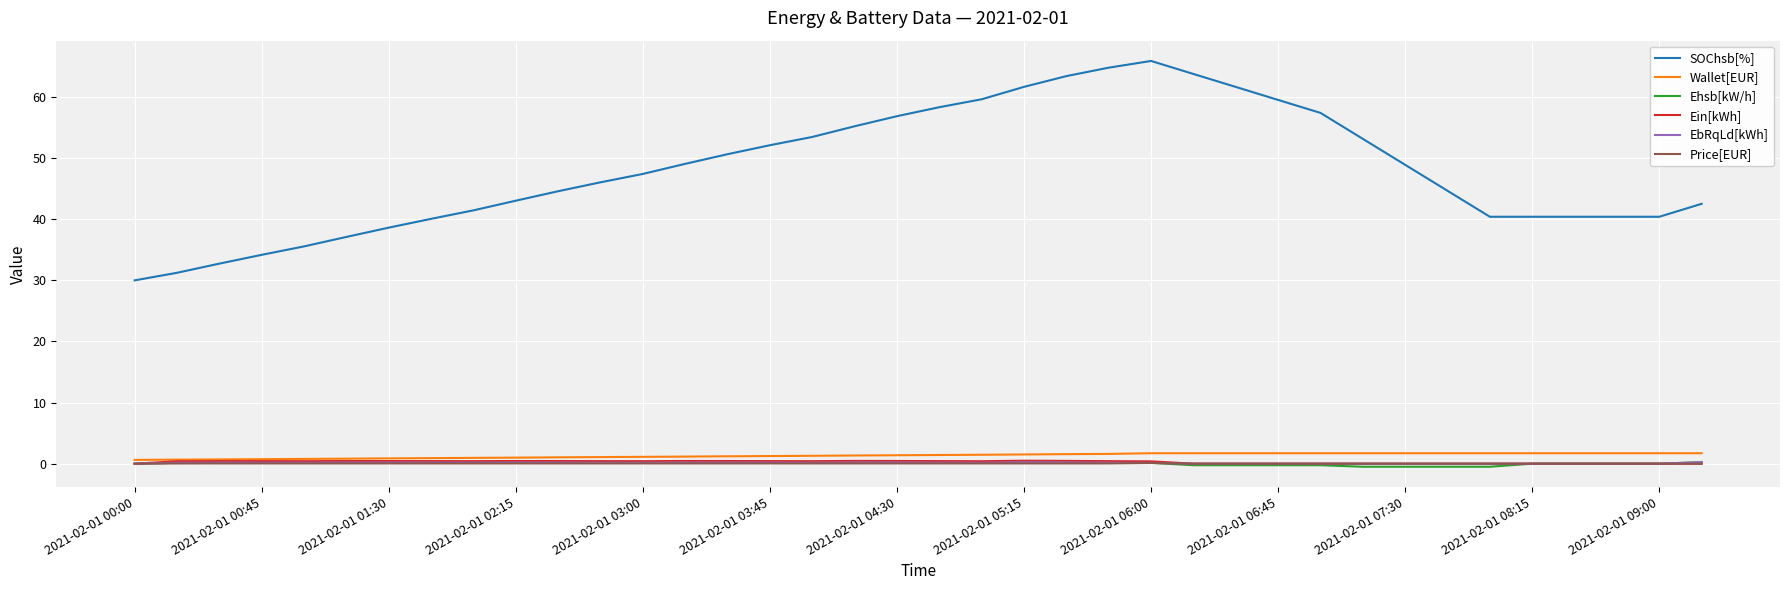

True or false: EbRqLd[kWh] and SOChsb[%] intersect in this chart.

False